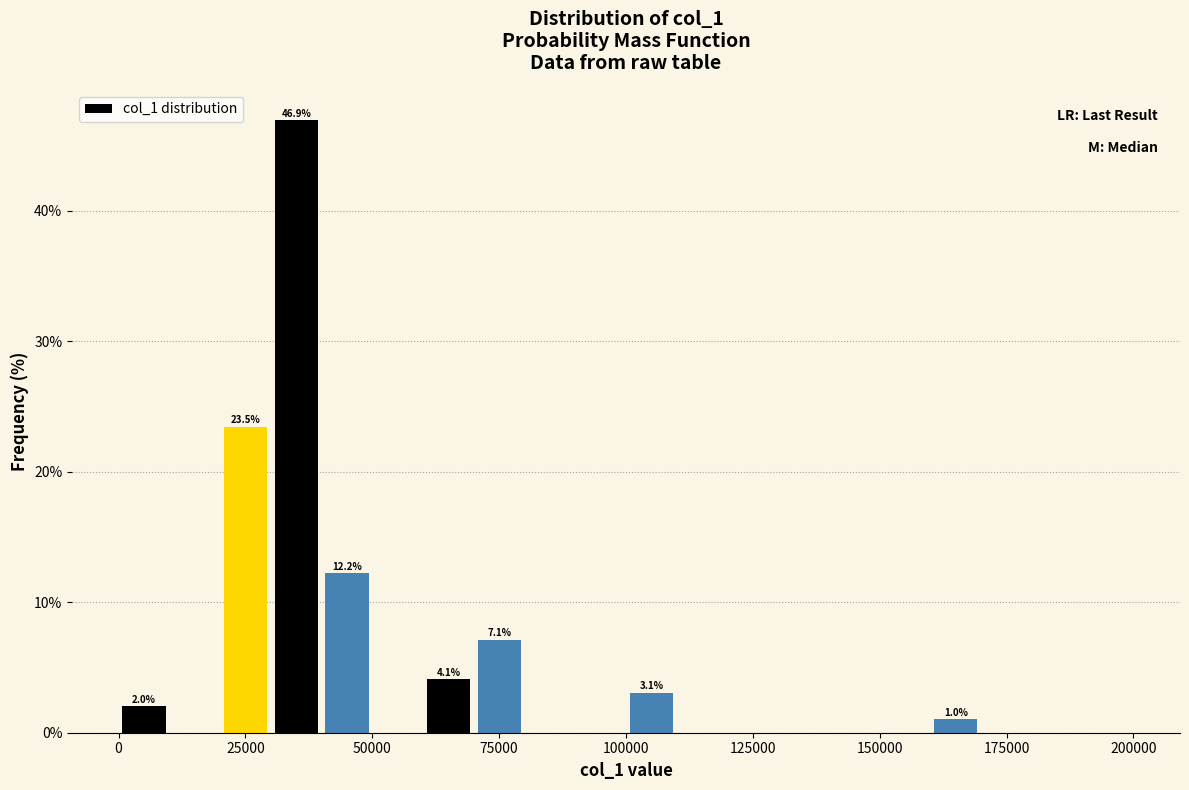

Read against the x-axis, roughly where is the centre of the tallest bar?

35000